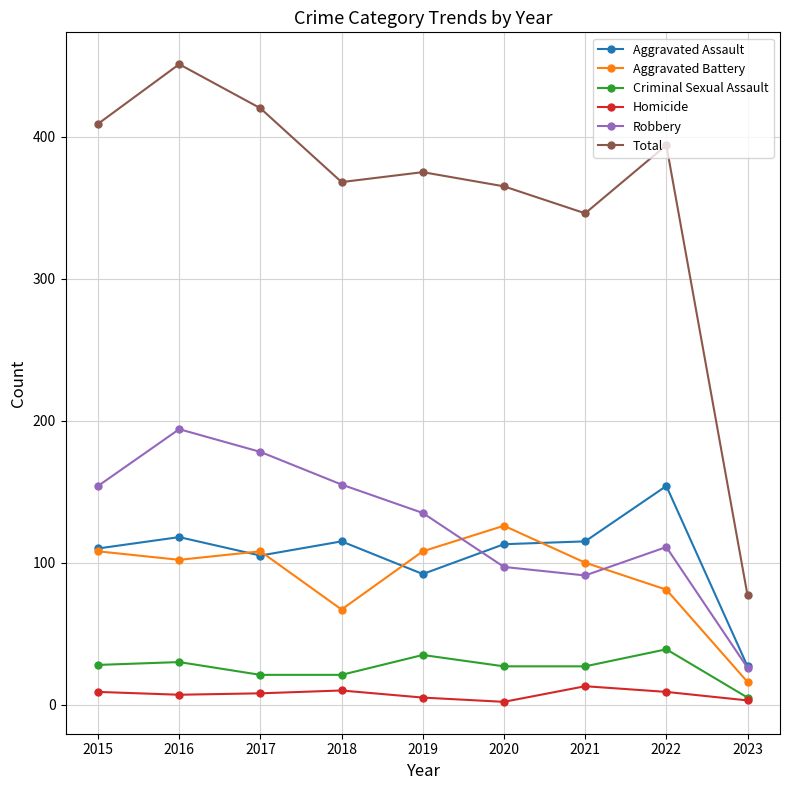

Does the chart display data point markers on the line(s)?

Yes